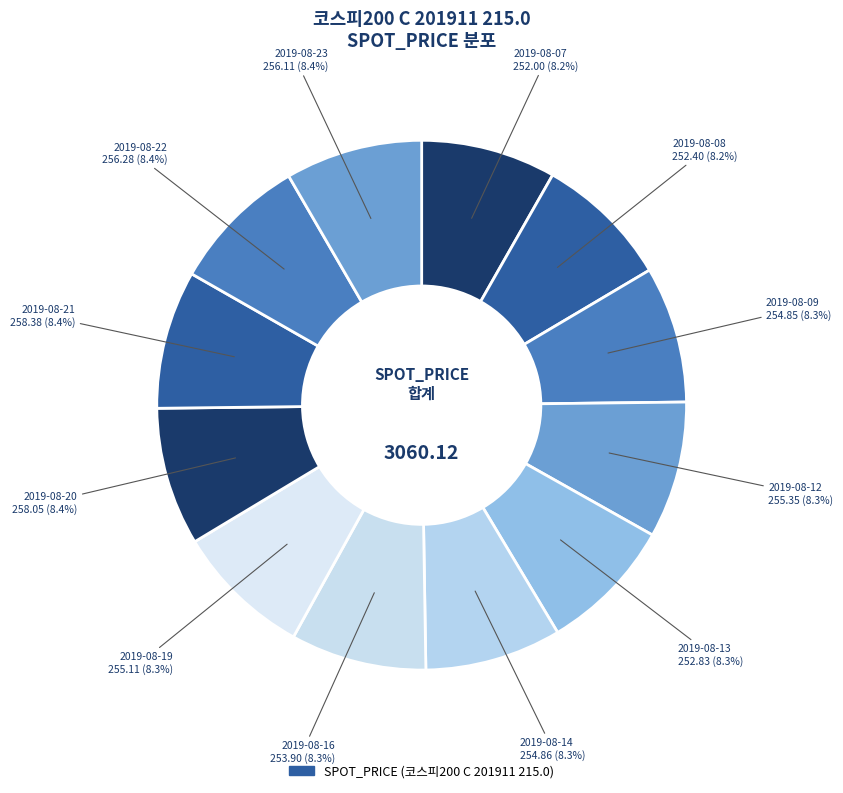

How many slices are in this pie chart?

12